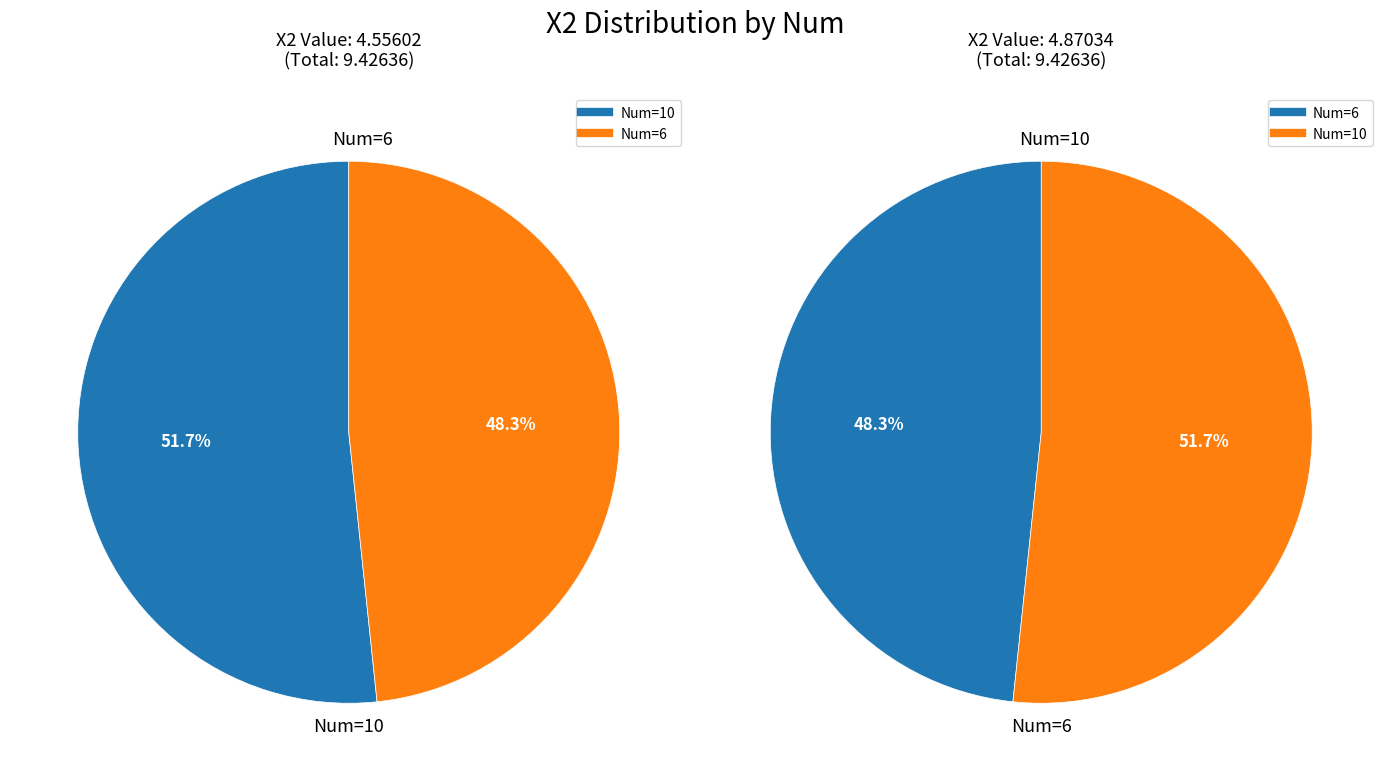

What is the majority slice?

10